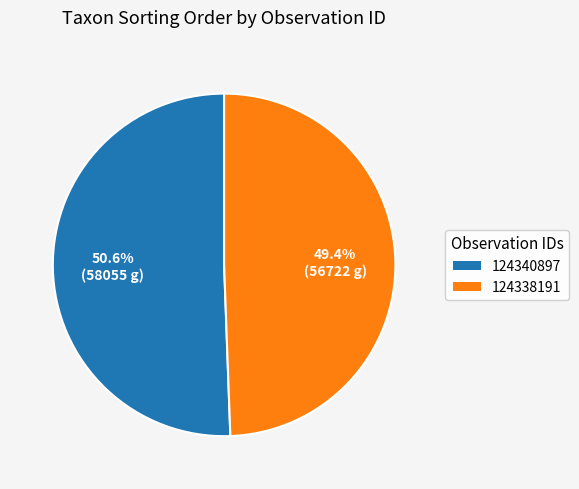

Rank the categories by value from highest to lowest.

124340897, 124338191